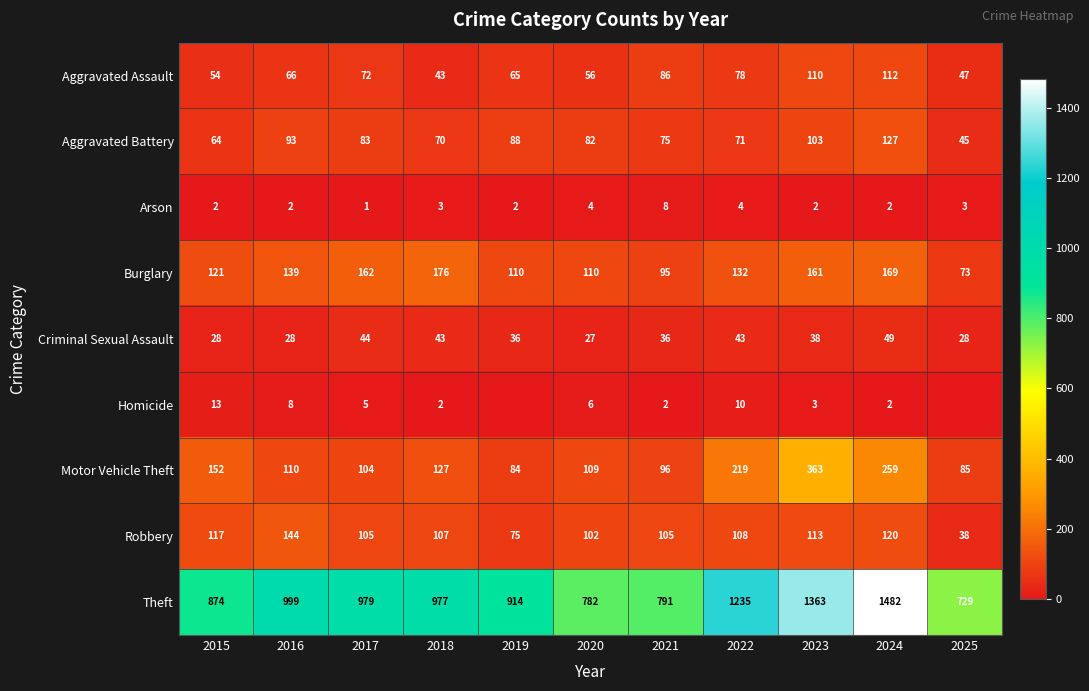

At which category is the sum across all series the highest?

2024